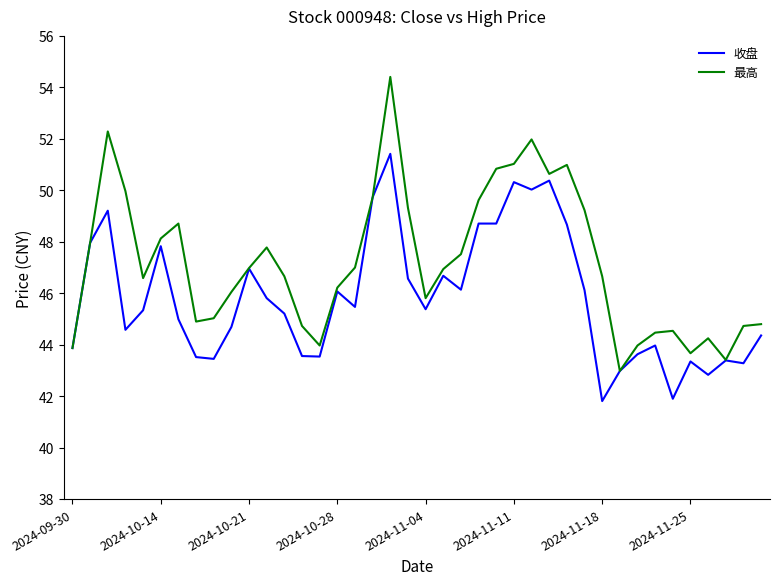

Rank the series by their average value, from highest to lowest.

最高, 收盘